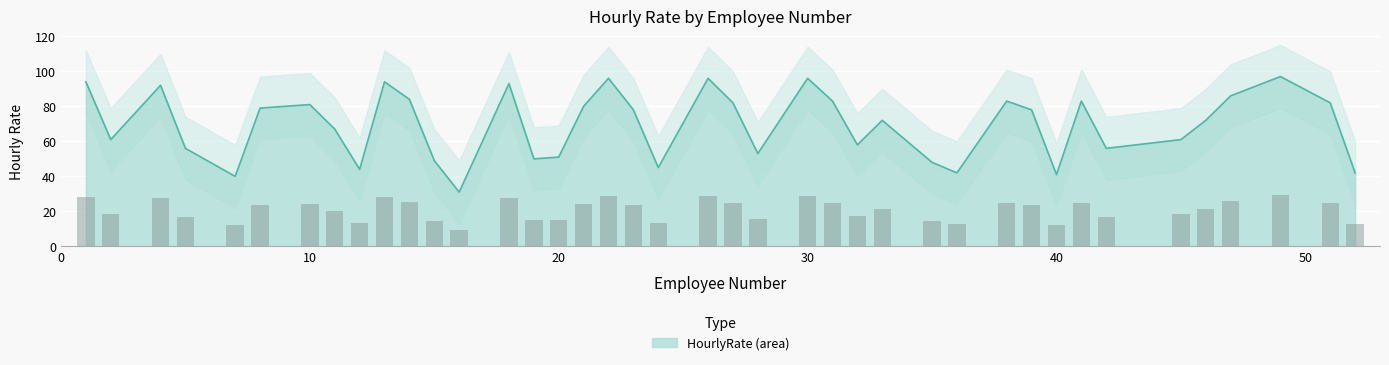

What is the approximate value at 27?

82